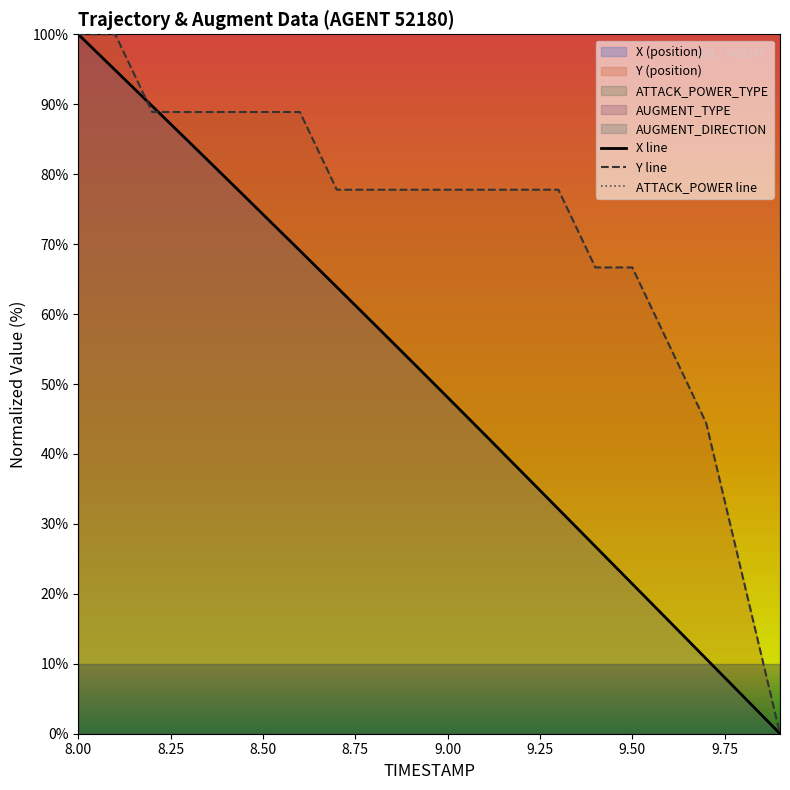

The value of X line at 9.50 is 21.4. True or false?

True